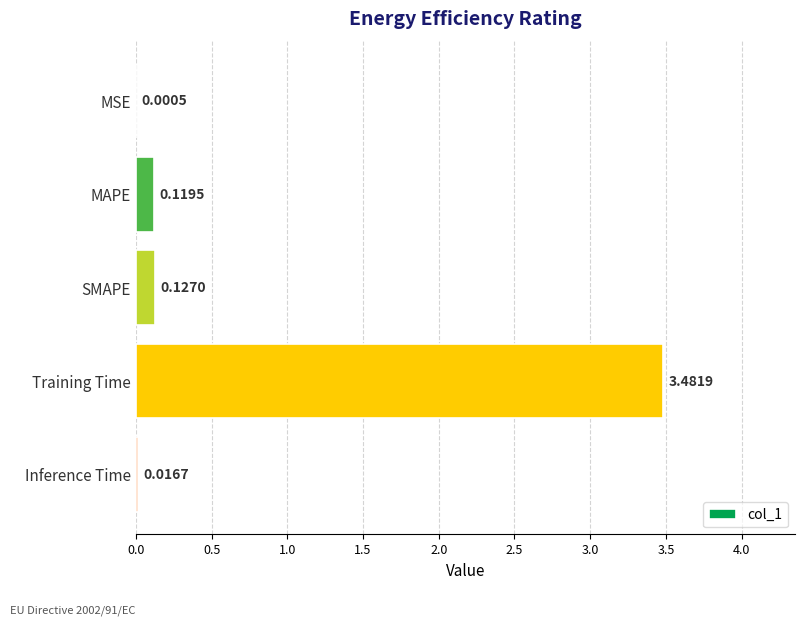

Which has a higher value, Inference Time or SMAPE?

SMAPE